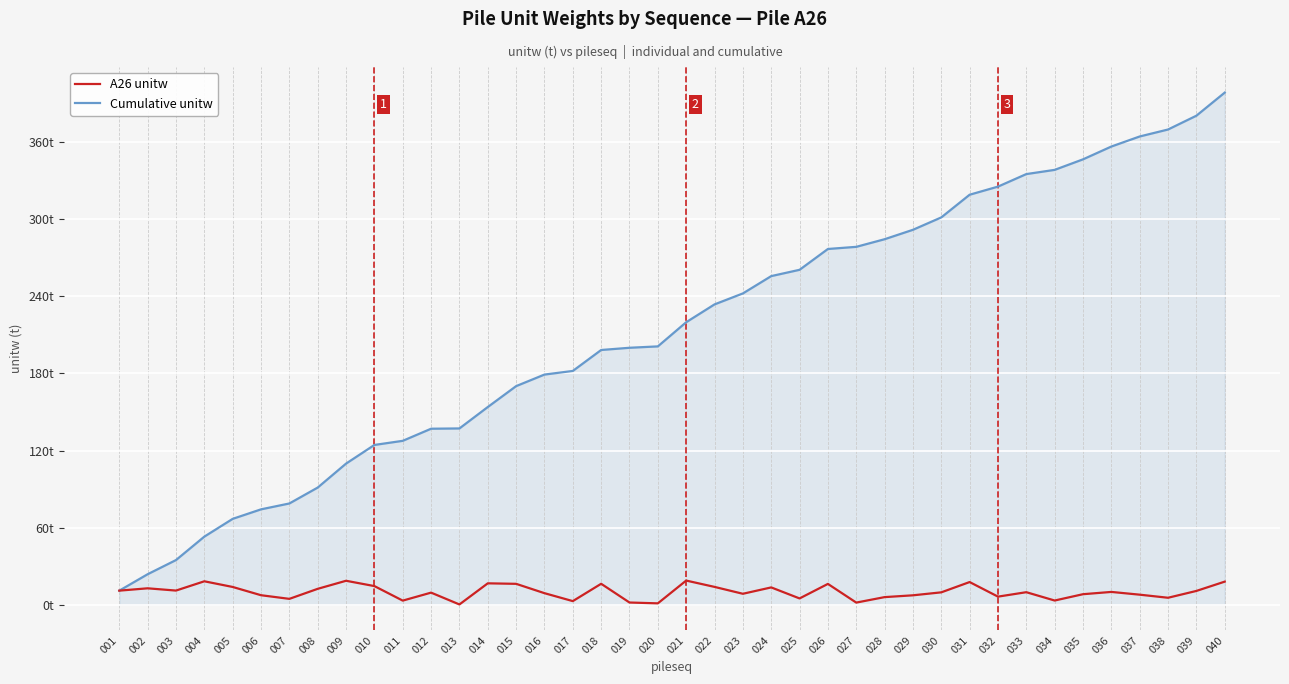

Does the chart display data point markers on the line(s)?

No